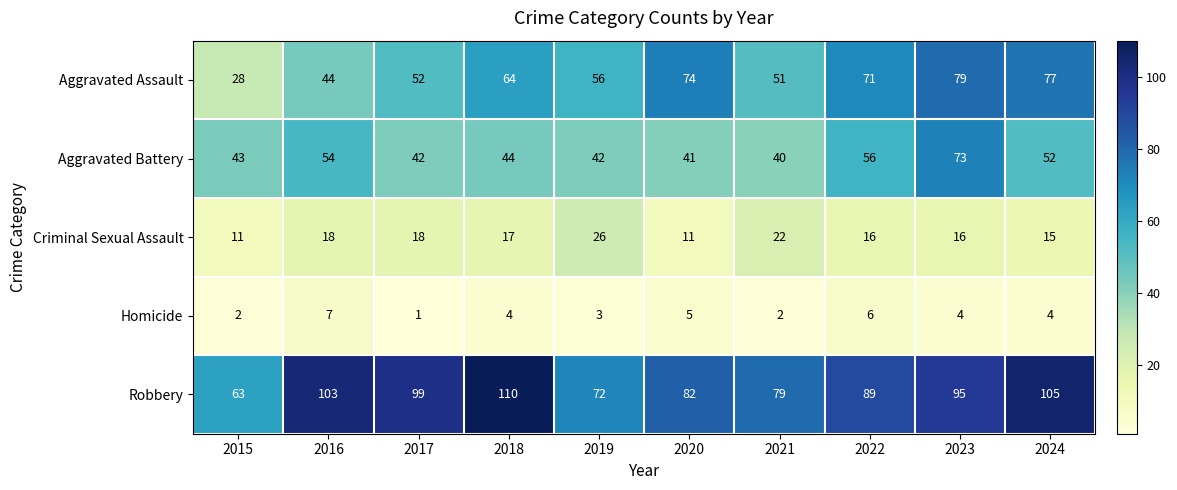

What is the difference between the maximum and second lowest values in the Aggravated Battery series?

32